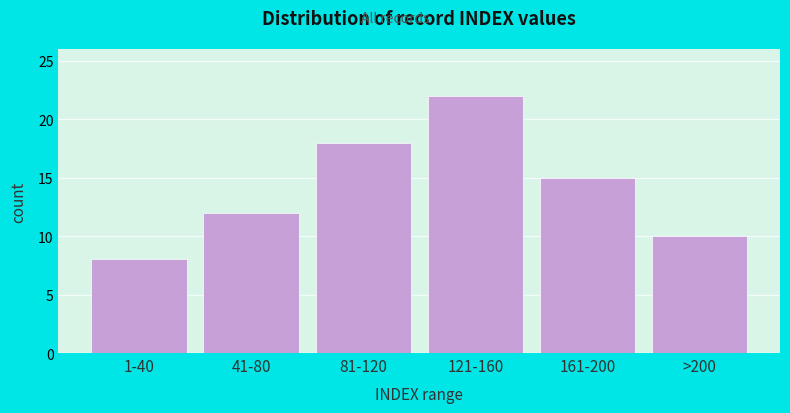

Reading left to right, transcribe all the data shown in this chart.

8	12	18	22	15	10